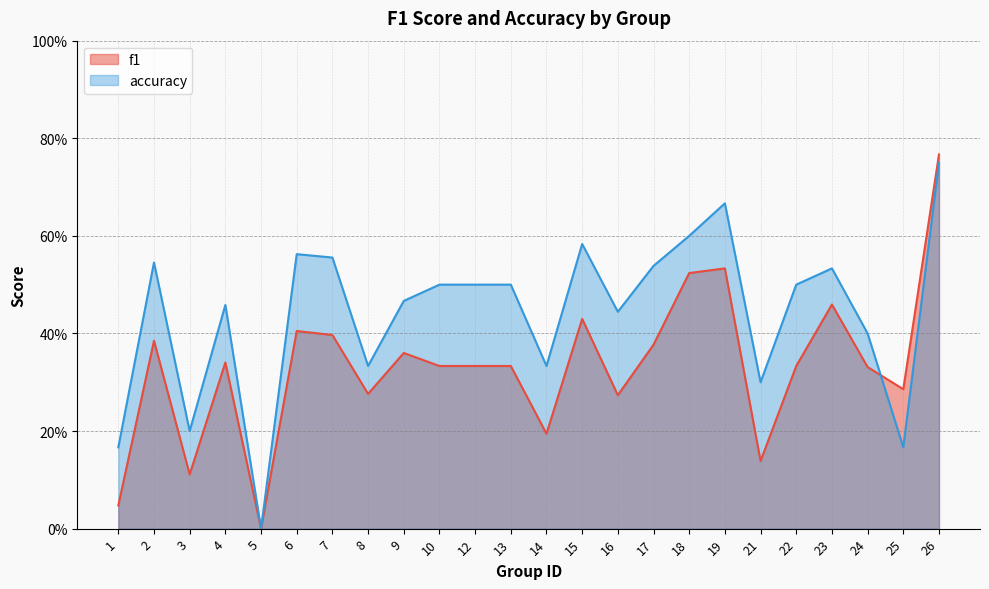

What is the sum of the f1 values at 4 and 25?

0.6